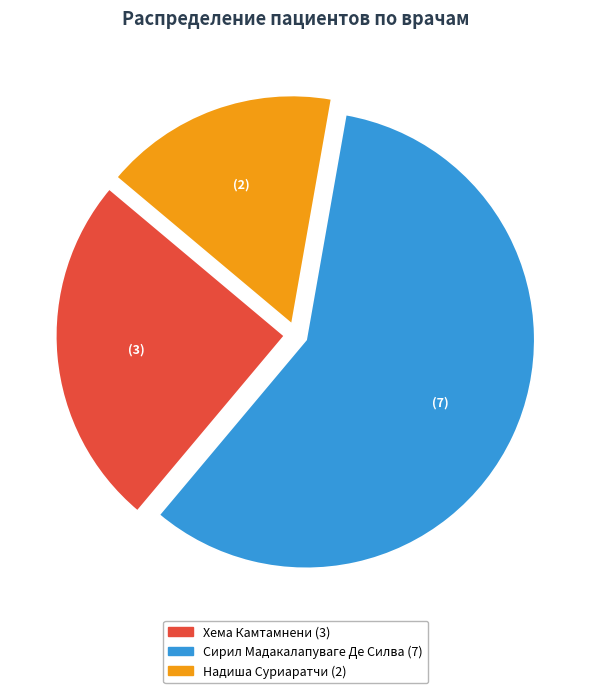

Does any single category account for the majority?

Yes